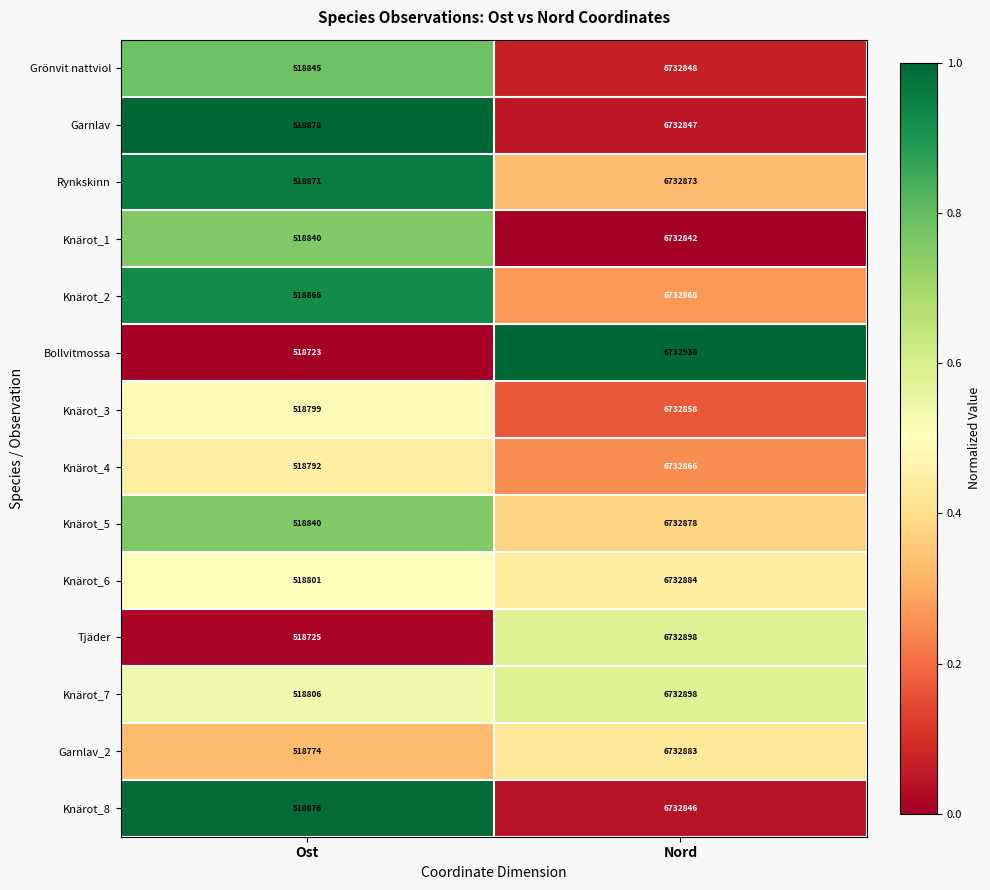

What is the average value of the Rynkskinn series?

3625872